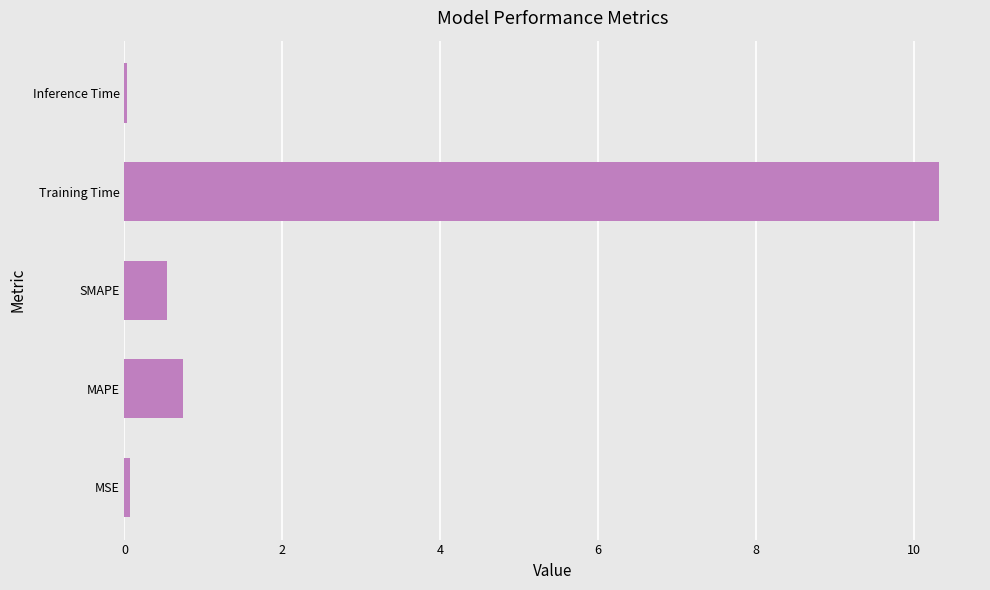

How many distinct data groups are displayed?

1